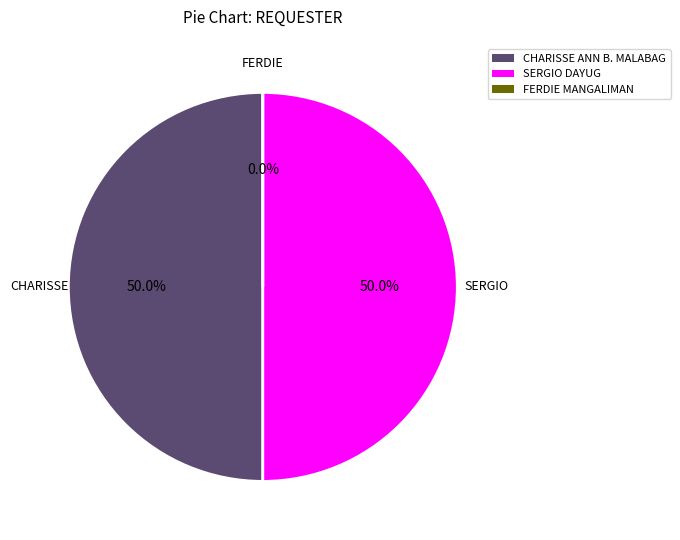

What is the smallest slice in the pie chart?

FERDIE MANGALIMAN